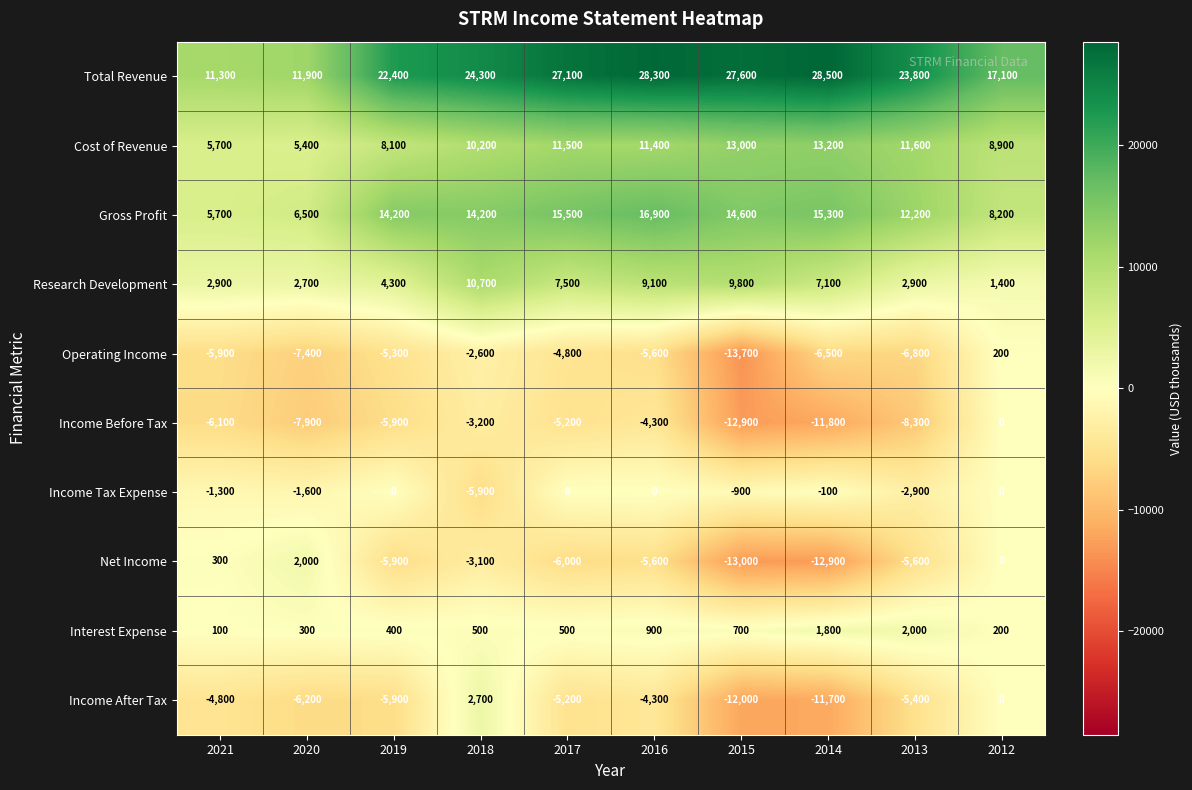

Which category has the highest value across all series?

2014